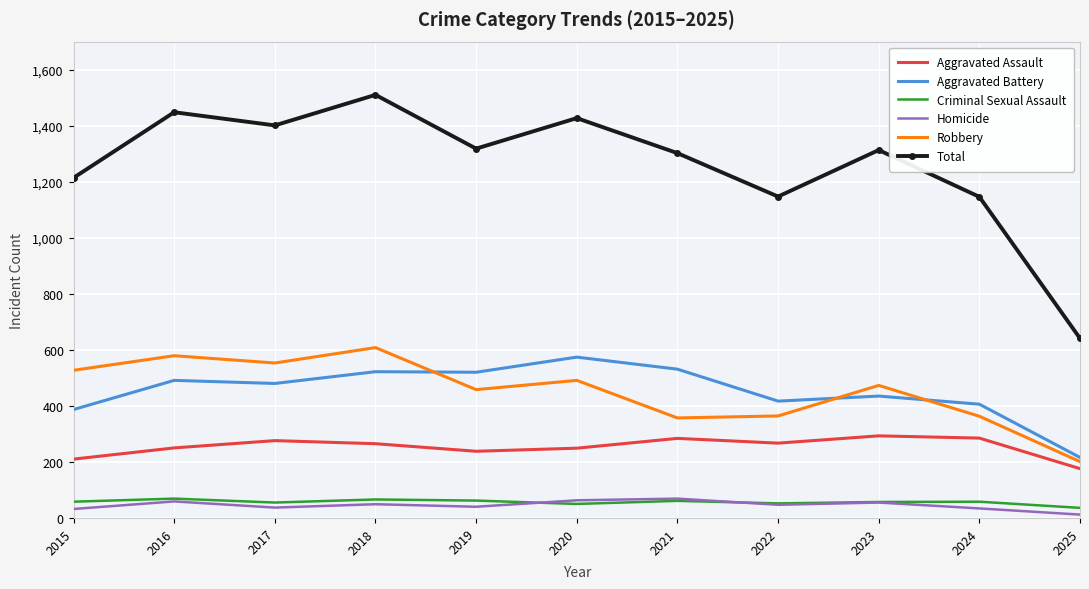

True or false: Criminal Sexual Assault and Aggravated Assault intersect in this chart.

False